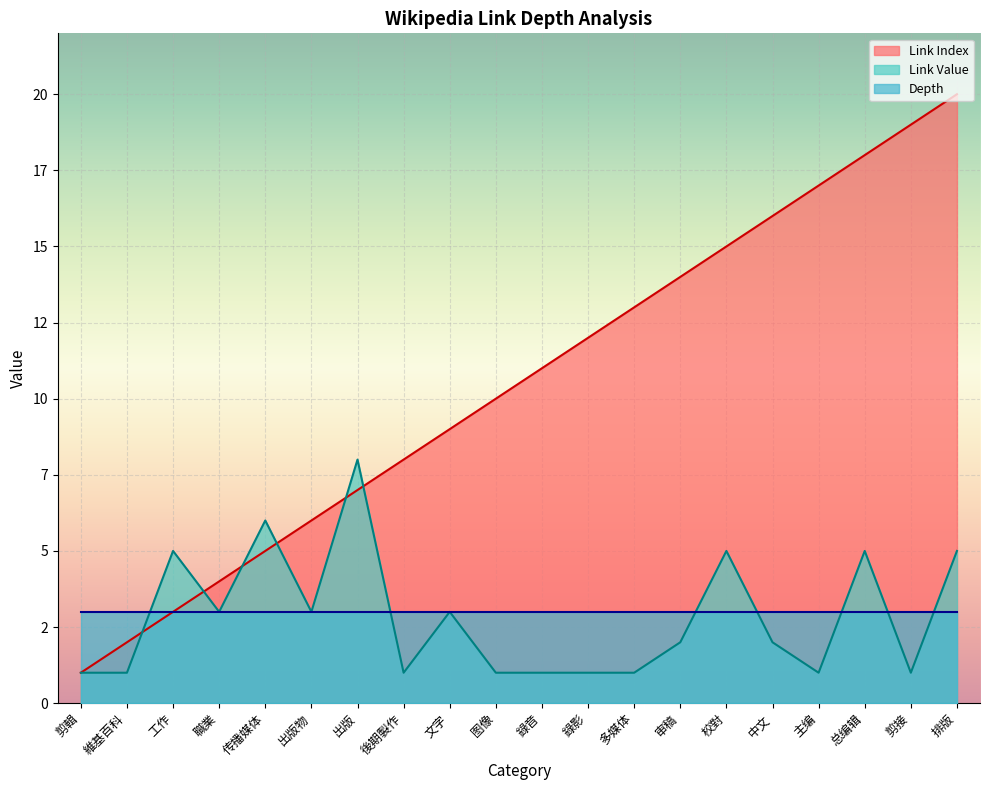

How many data points in Link Value are less than 2?

9